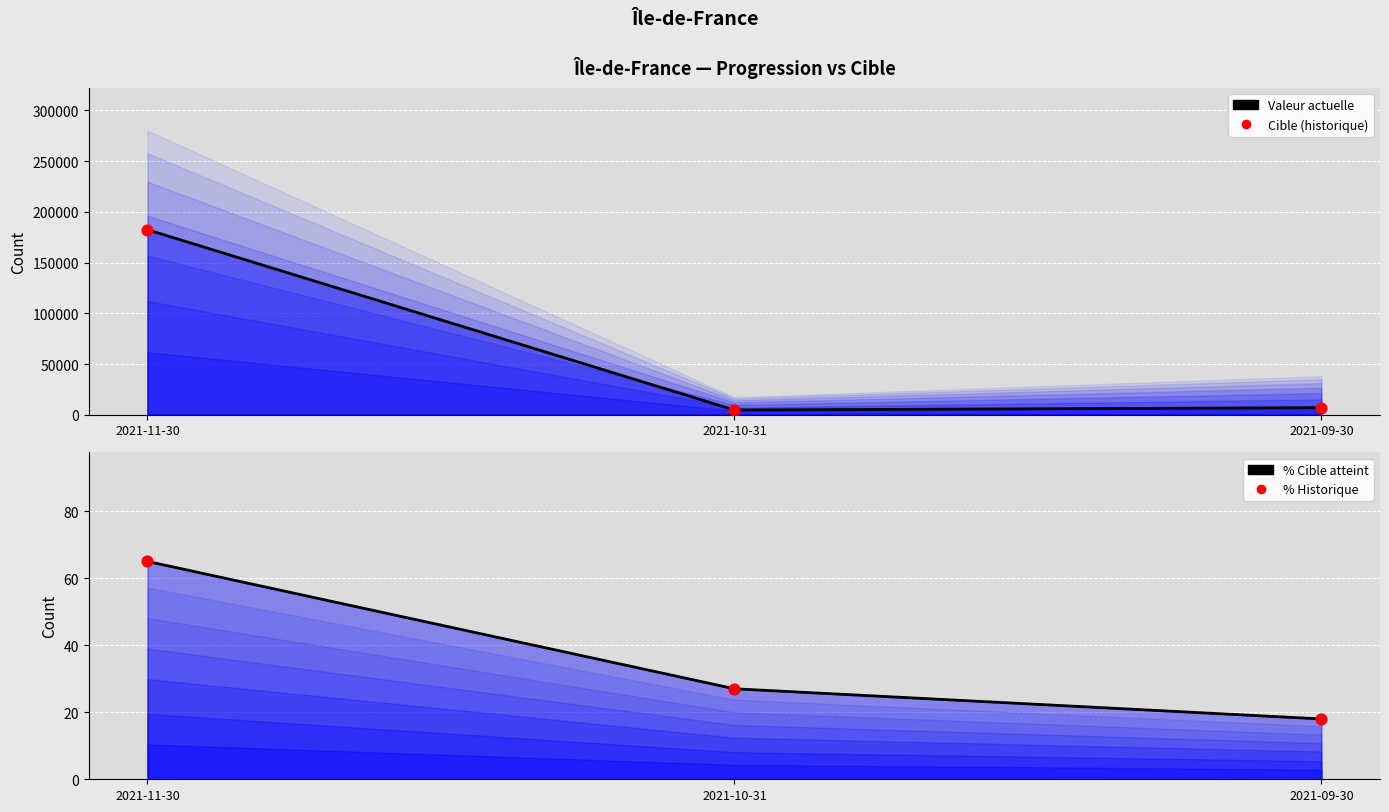

Which series reaches the maximum Y coordinate?

Valeur actuelle